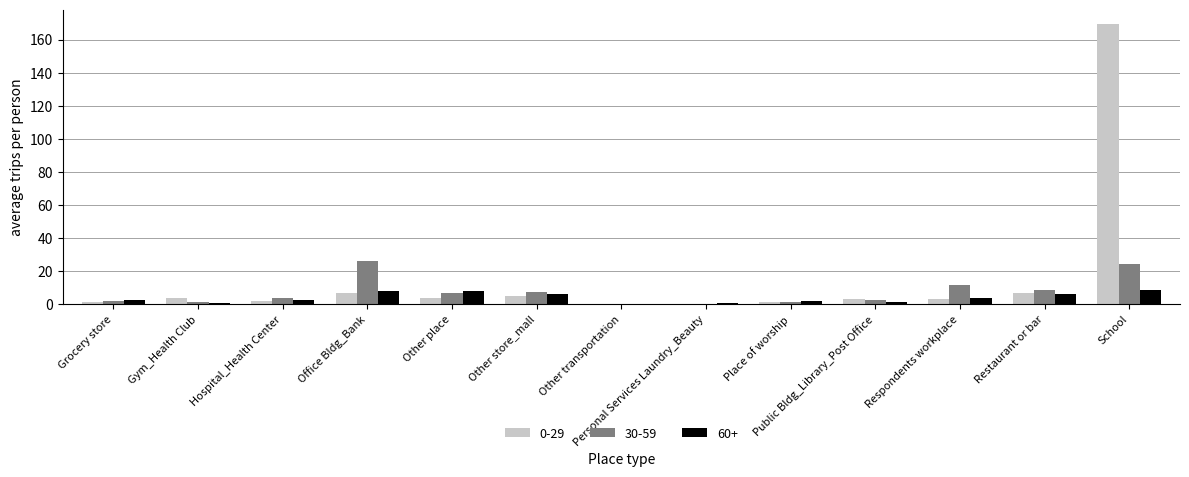

What is the sum of all 60+ values?

50.2